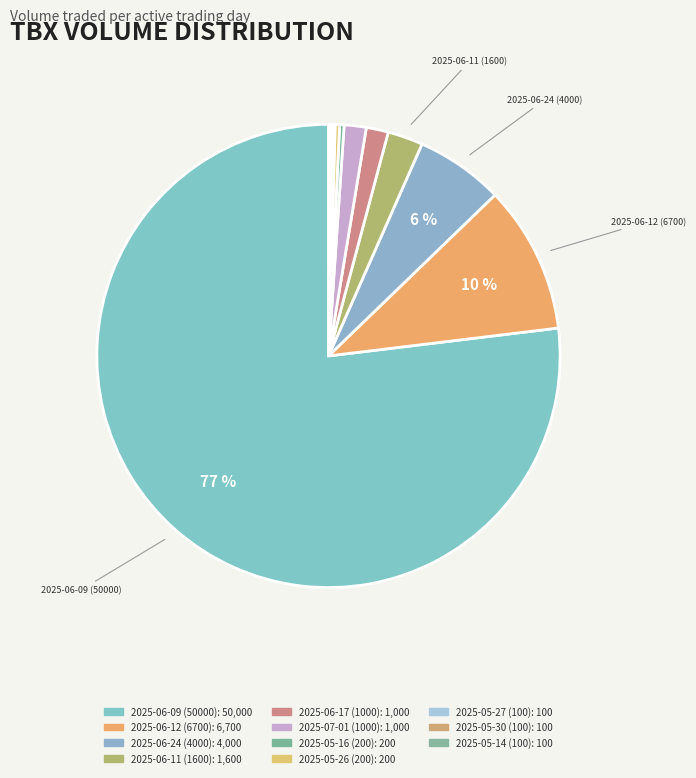

Rank the categories by value from highest to lowest.

2025-06-09 (50000), 2025-06-12 (6700), 2025-06-24 (4000), 2025-06-11 (1600), 2025-06-17 (1000), 2025-07-01 (1000), 2025-05-16 (200), 2025-05-26 (200), 2025-05-27 (100), 2025-05-30 (100), 2025-05-14 (100)